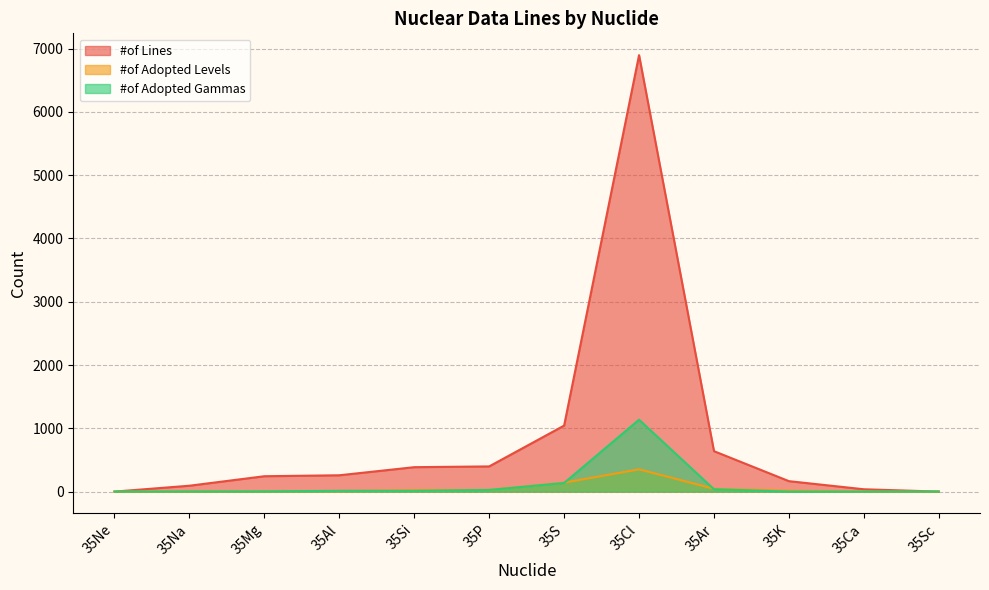

List the labels in order of #of Adopted Gammas value, largest first.

35Cl, 35S, 35Ar, 35P, 35Al, 35Si, 35Mg, 35Na, 35Ne, 35K, 35Ca, 35Sc